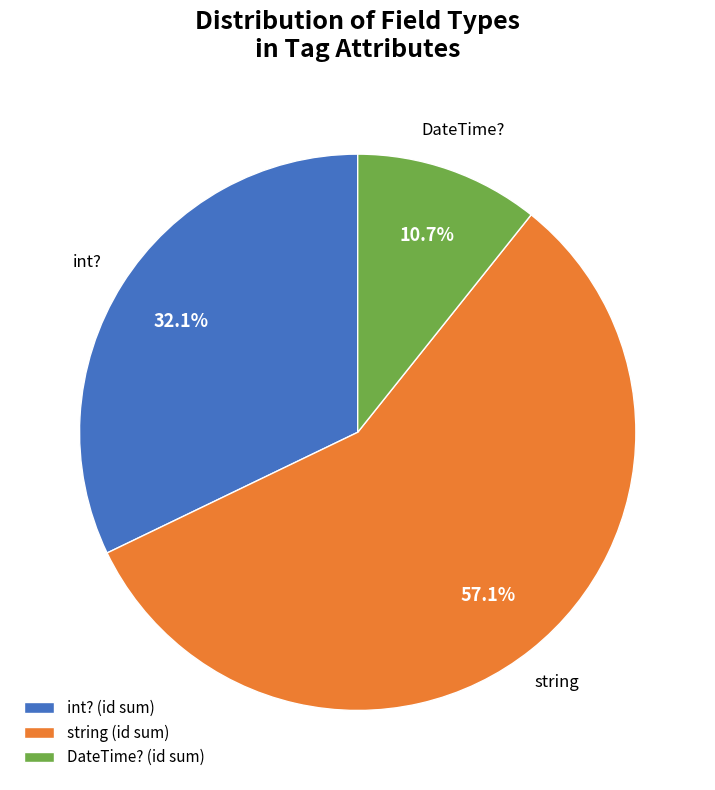

Combined, what portion of the pie is int? and string?

89.3%